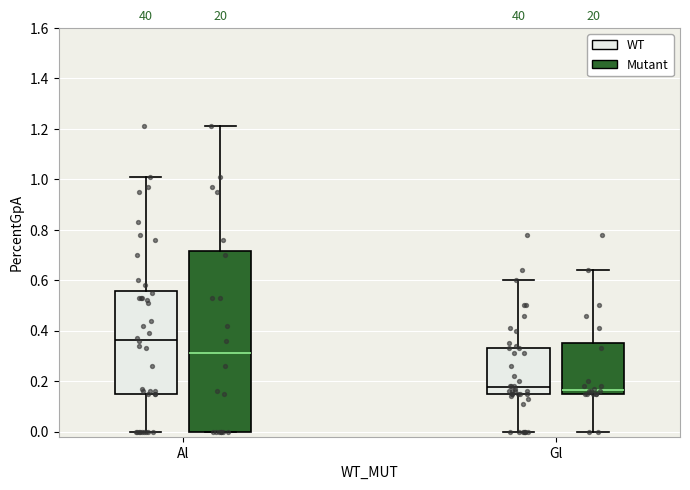

Comparing the boxes themselves (not the whiskers), which one is the tallest?

Al (Mutant)